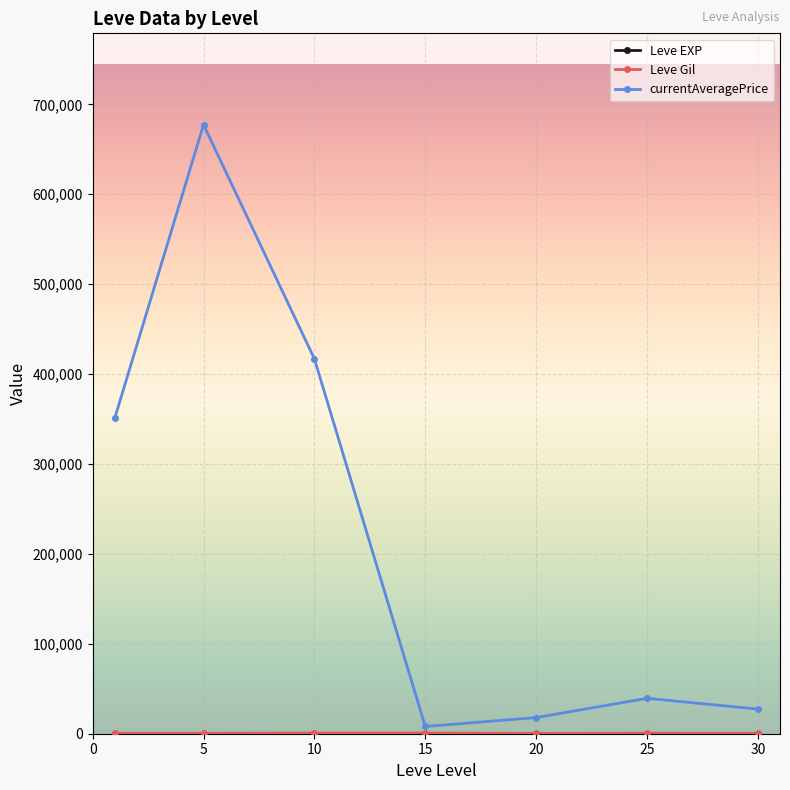

Which series has the widest spread of values?

currentAveragePrice